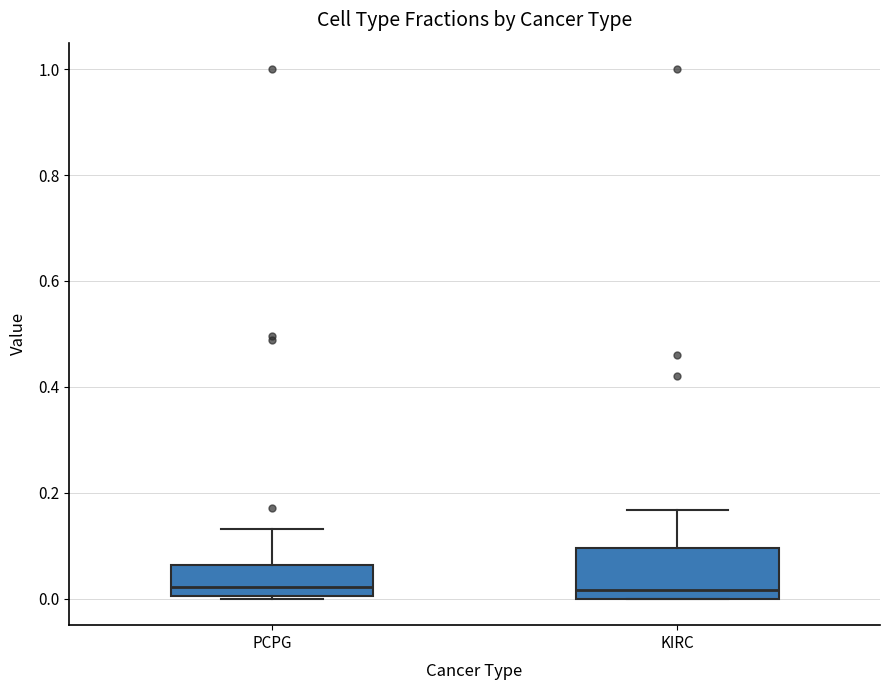

Reading left to right, read every box against the y-axis: the position of its median line, the range the box covers, and the ends of its whiskers. The values are not printed on the chart, so give them approximately, as read against the axis.

PCPG: median 0.02, box 0.00 to 0.06, whiskers 0.00 to 0.14
KIRC: median 0.02, box 0.00 to 0.10, whiskers 0.00 to 0.16